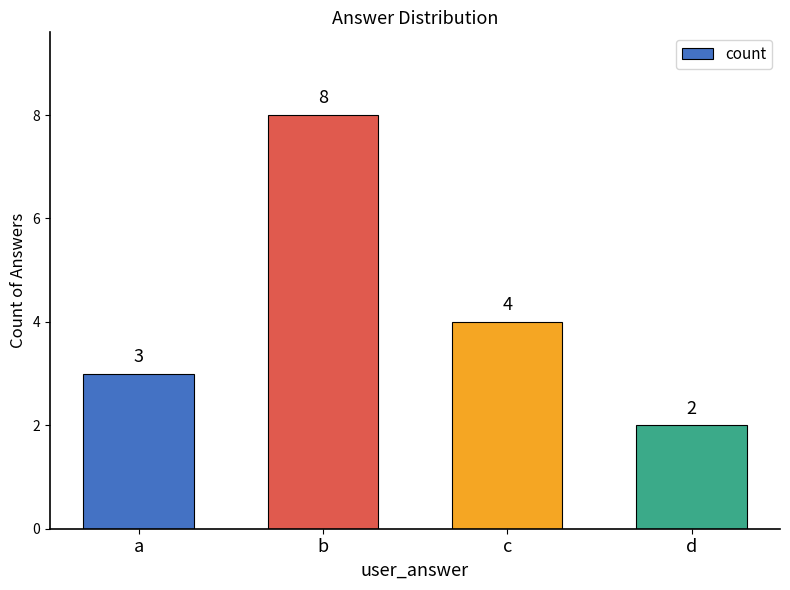

Where is the data nearest to the value 5?

c